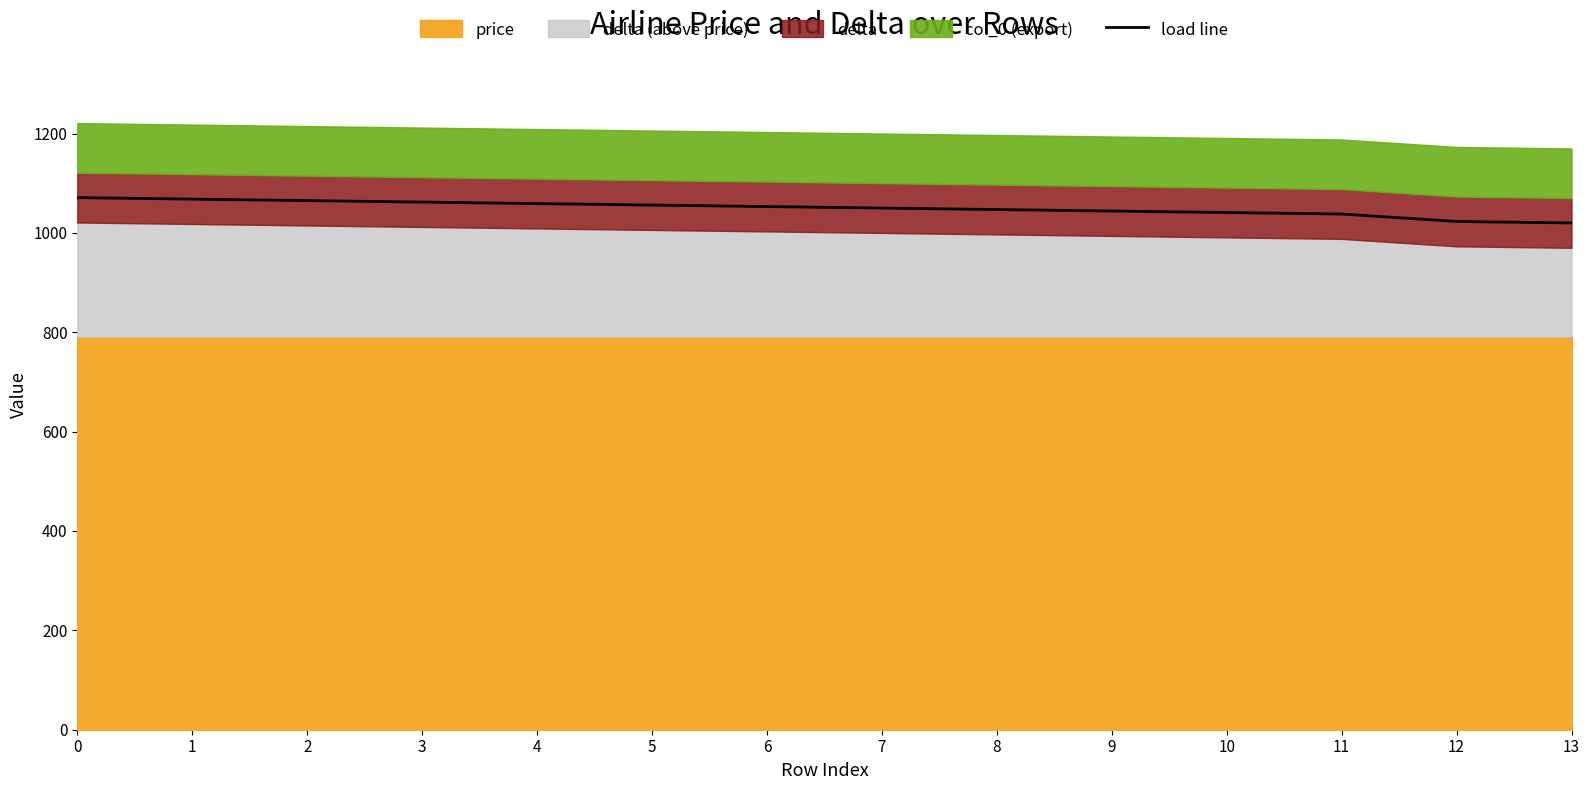

Reading left to right, what are all the values shown in this chart?

1071	1068	1065	1062	1059	1056	1053	1050	1047	1044	1041	1038	1023	1020